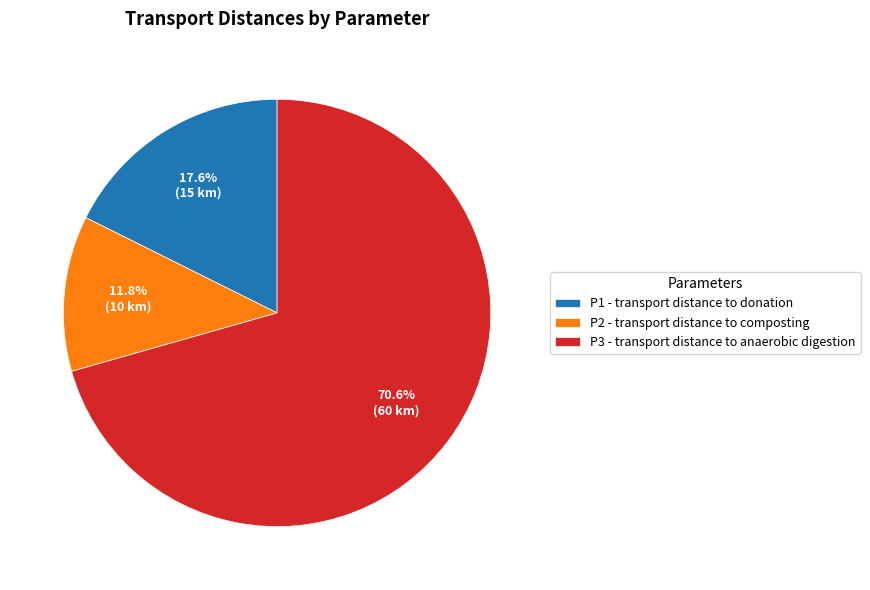

Which slice is the smallest?

P2